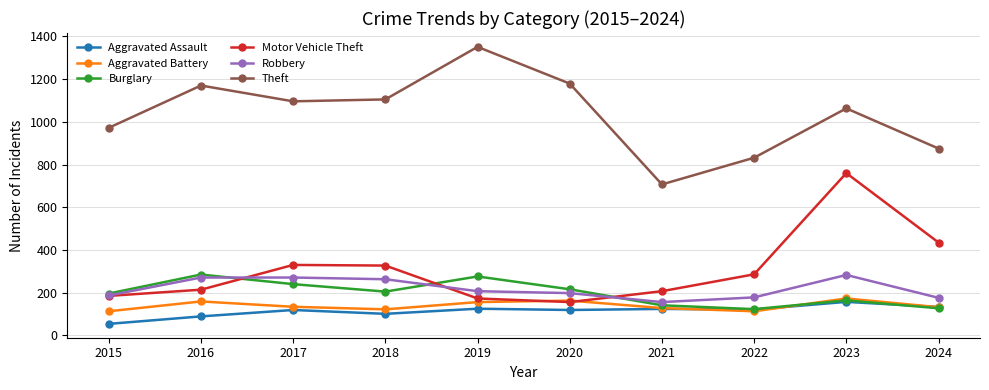

Where is the first local maximum for Theft?

2016